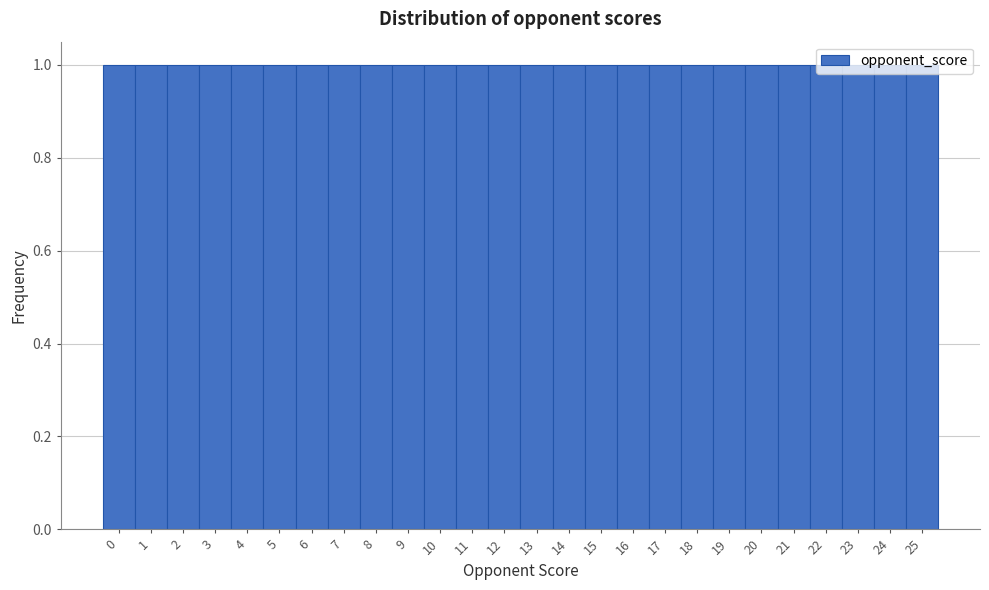

Reading left to right, transcribe this chart: for each bar, give the range it covers on the x-axis and its height. The values are not printed on the chart, so give them approximately, as read against the axis.

-0.5 to 0.5: 1
0.5 to 1.5: 1
1.5 to 2.5: 1
2.5 to 3.5: 1
3.5 to 4.5: 1
4.5 to 5.5: 1
5.5 to 6.5: 1
6.5 to 7.5: 1
7.5 to 8.5: 1
8.5 to 9.5: 1
9.5 to 10.5: 1
10.5 to 11.5: 1
11.5 to 12.5: 1
12.5 to 13.5: 1
13.5 to 14.5: 1
14.5 to 15.5: 1
15.5 to 16.5: 1
16.5 to 17.5: 1
17.5 to 18.5: 1
18.5 to 19.5: 1
19.5 to 20.5: 1
20.5 to 21.5: 1
21.5 to 22.5: 1
22.5 to 23.5: 1
23.5 to 24.5: 1
24.5 to 25.5: 1